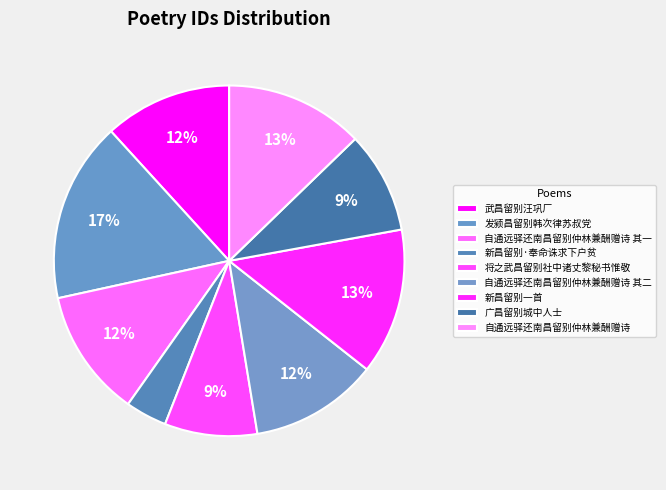

Which slice is the smallest?

新昌留别·奉命诛求下户贫